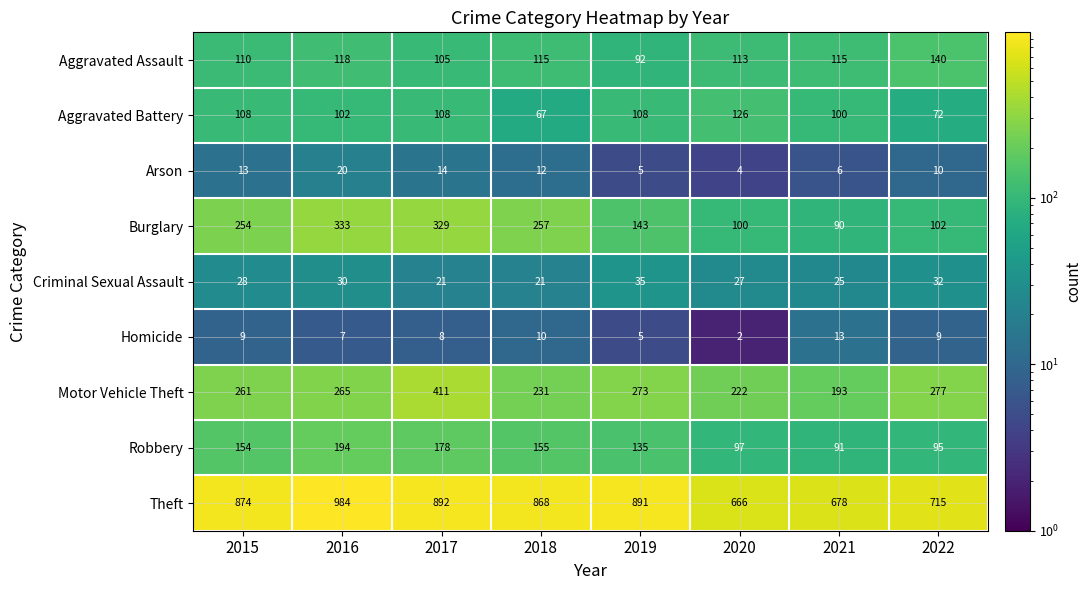

The Aggravated Battery series shows 108 at 2015. True or false?

True